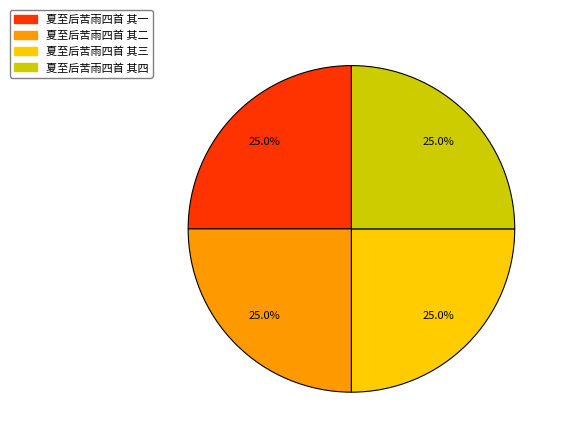

What is the total percentage of 夏至后苦雨四首 其三 and 夏至后苦雨四首 其二?

50.0%